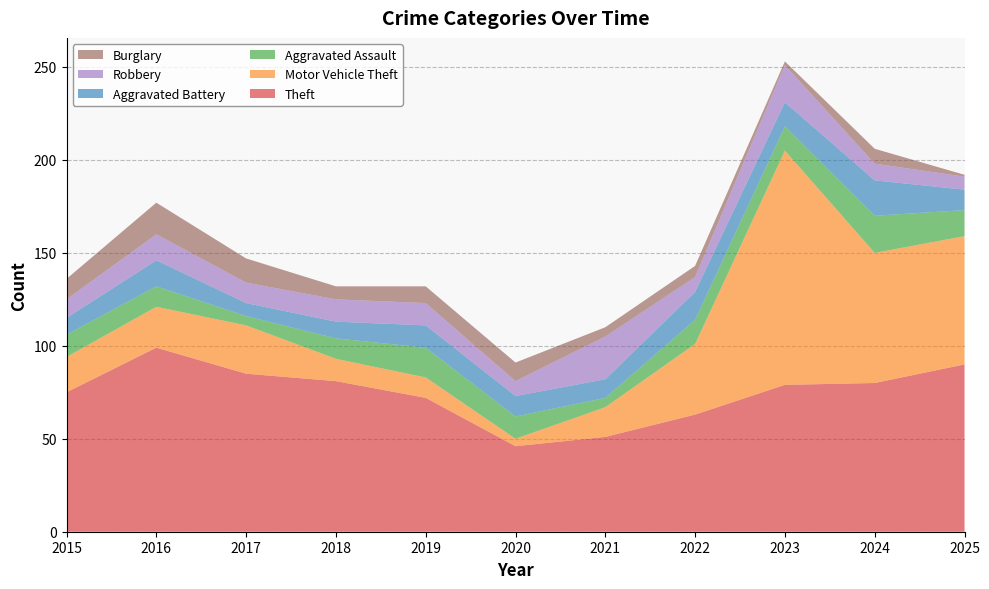

Reading right to left, extract all data points from this chart.

Theft: 2025=90	2024=80	2023=79	2022=63	2021=51	2020=46	2019=72	2018=81	2017=85	2016=99	2015=75
Motor Vehicle Theft: 2025=69	2024=70	2023=126	2022=38	2021=16	2020=4	2019=11	2018=12	2017=26	2016=22	2015=19
Aggravated Assault: 2025=14	2024=20	2023=13	2022=13	2021=5	2020=12	2019=16	2018=11	2017=5	2016=11	2015=12
Aggravated Battery: 2025=11	2024=19	2023=13	2022=15	2021=10	2020=11	2019=12	2018=9	2017=7	2016=14	2015=9
Robbery: 2025=7	2024=9	2023=20	2022=8	2021=23	2020=8	2019=12	2018=12	2017=11	2016=14	2015=10
Burglary: 2025=1	2024=8	2023=2	2022=6	2021=5	2020=10	2019=9	2018=7	2017=13	2016=17	2015=11